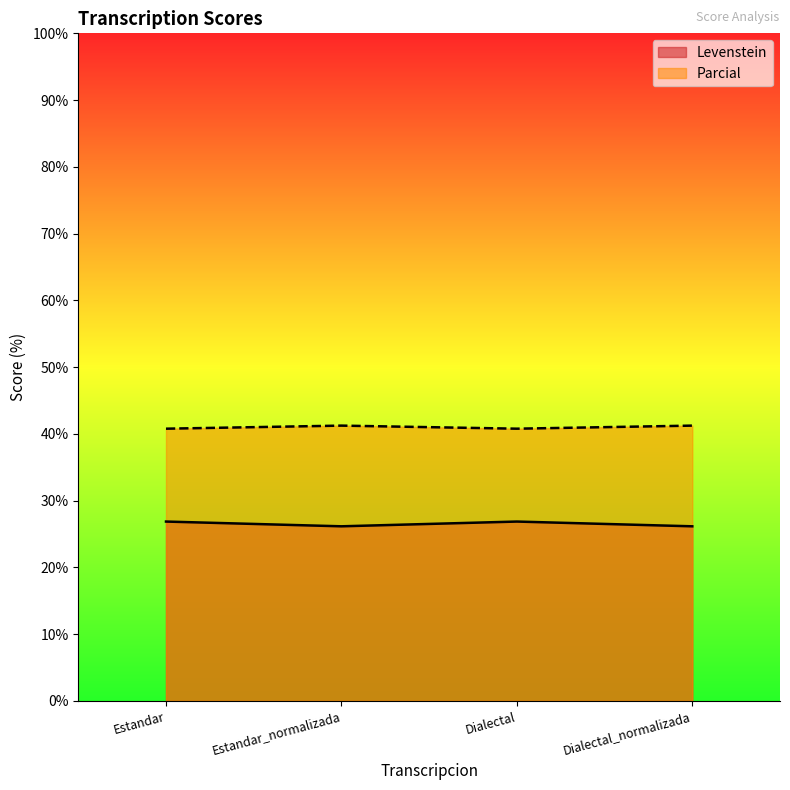

Does the chart display data point markers on the line(s)?

No